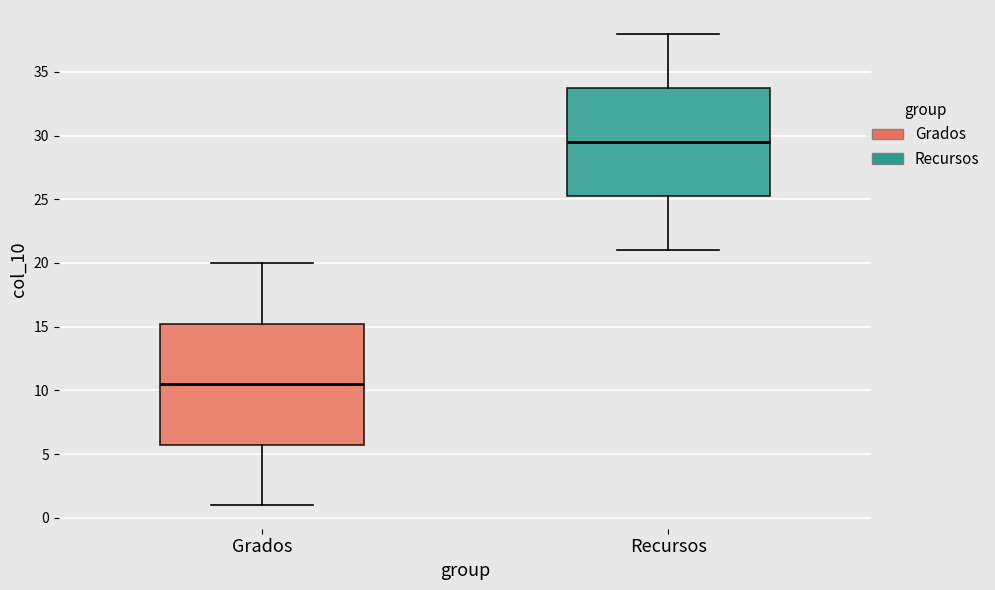

Reading left to right, transcribe this box plot: for each box, give where its median line is, the range the box spans, and where its two whiskers end, as read against the y-axis. The values are not printed on the chart, so give them approximately, as read against the axis.

Grados: median 10.5, box 6.0 to 15.5, whiskers 1.0 to 20.0
Recursos: median 29.5, box 25.5 to 34.0, whiskers 21.0 to 38.0